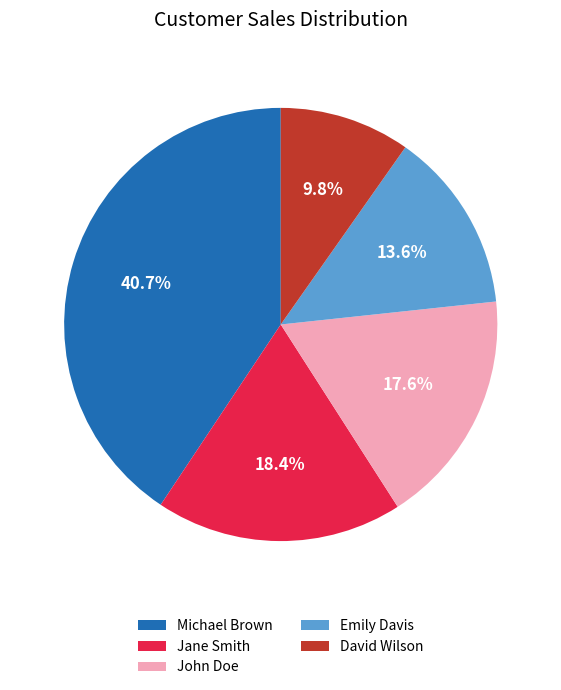

Is Emily Davis the majority of the pie?

No